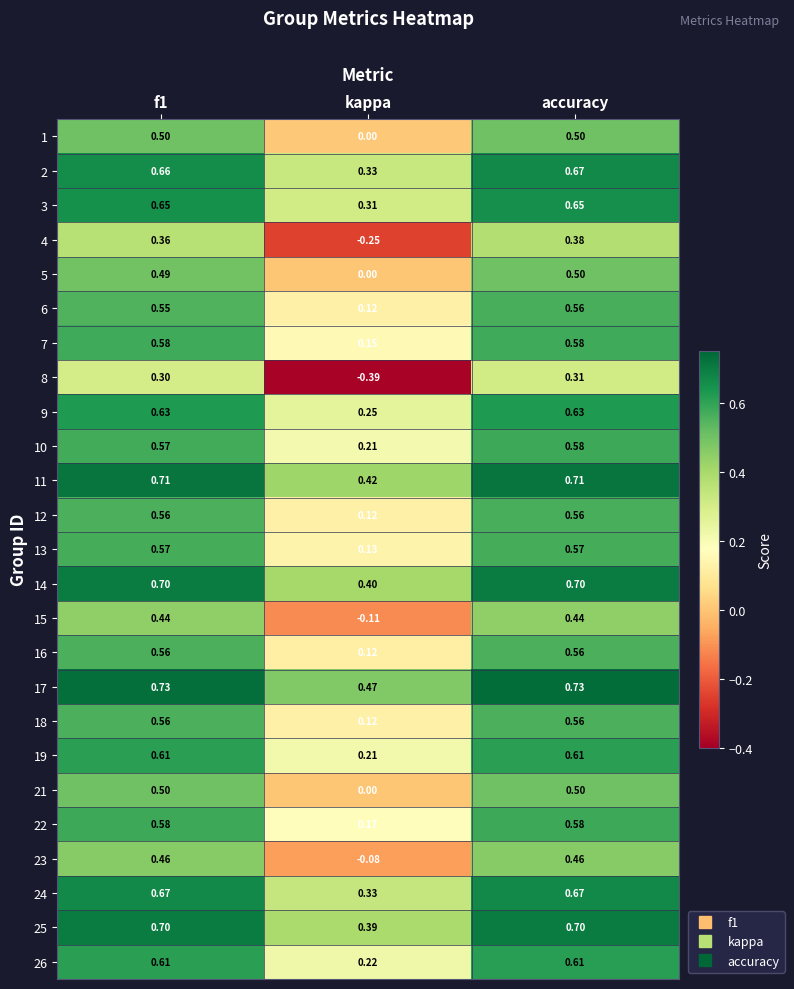

At which label is 2 closest to 0?

kappa